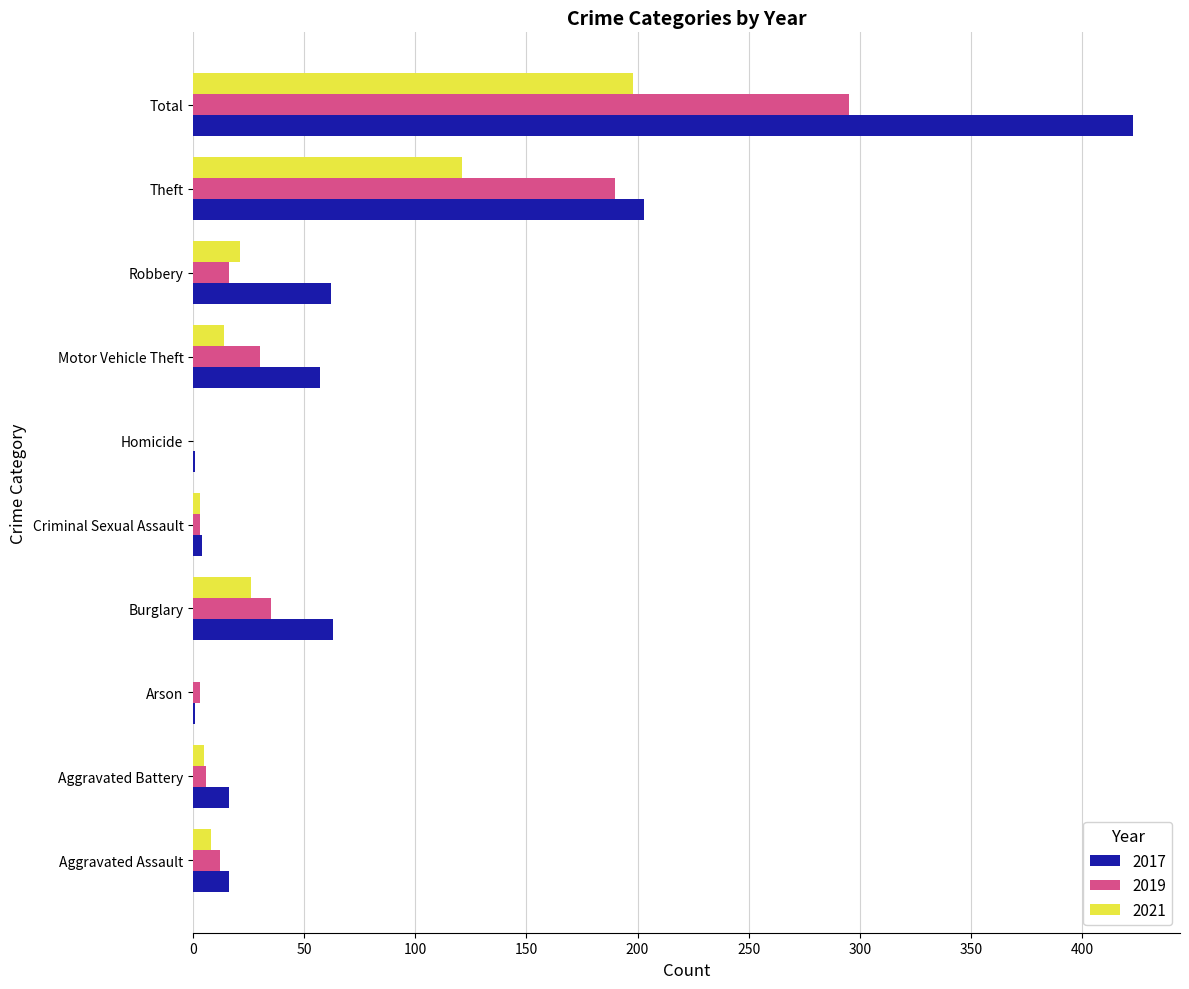

Is it true that 2021 equals 26 at Burglary?

True